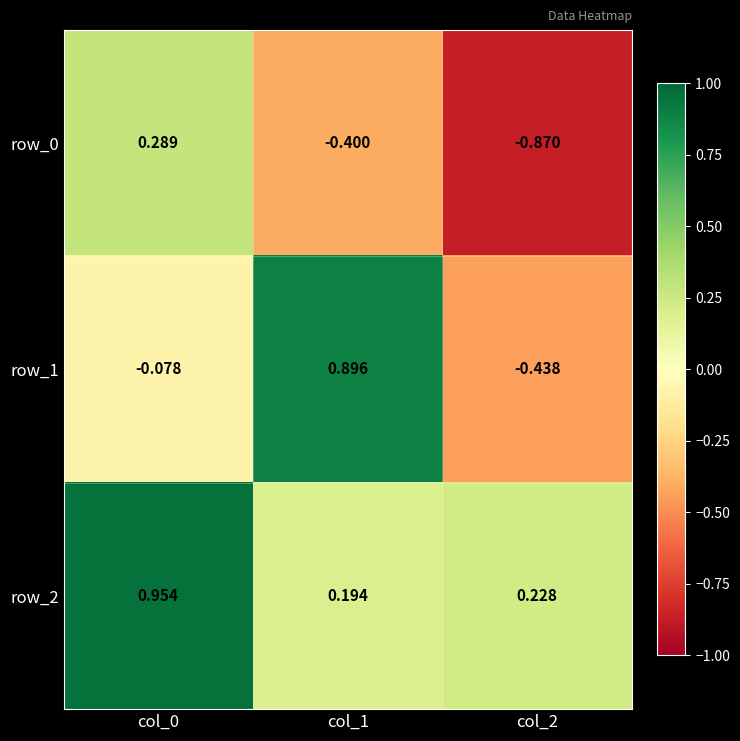

At which category is the sum across all series the highest?

col_0